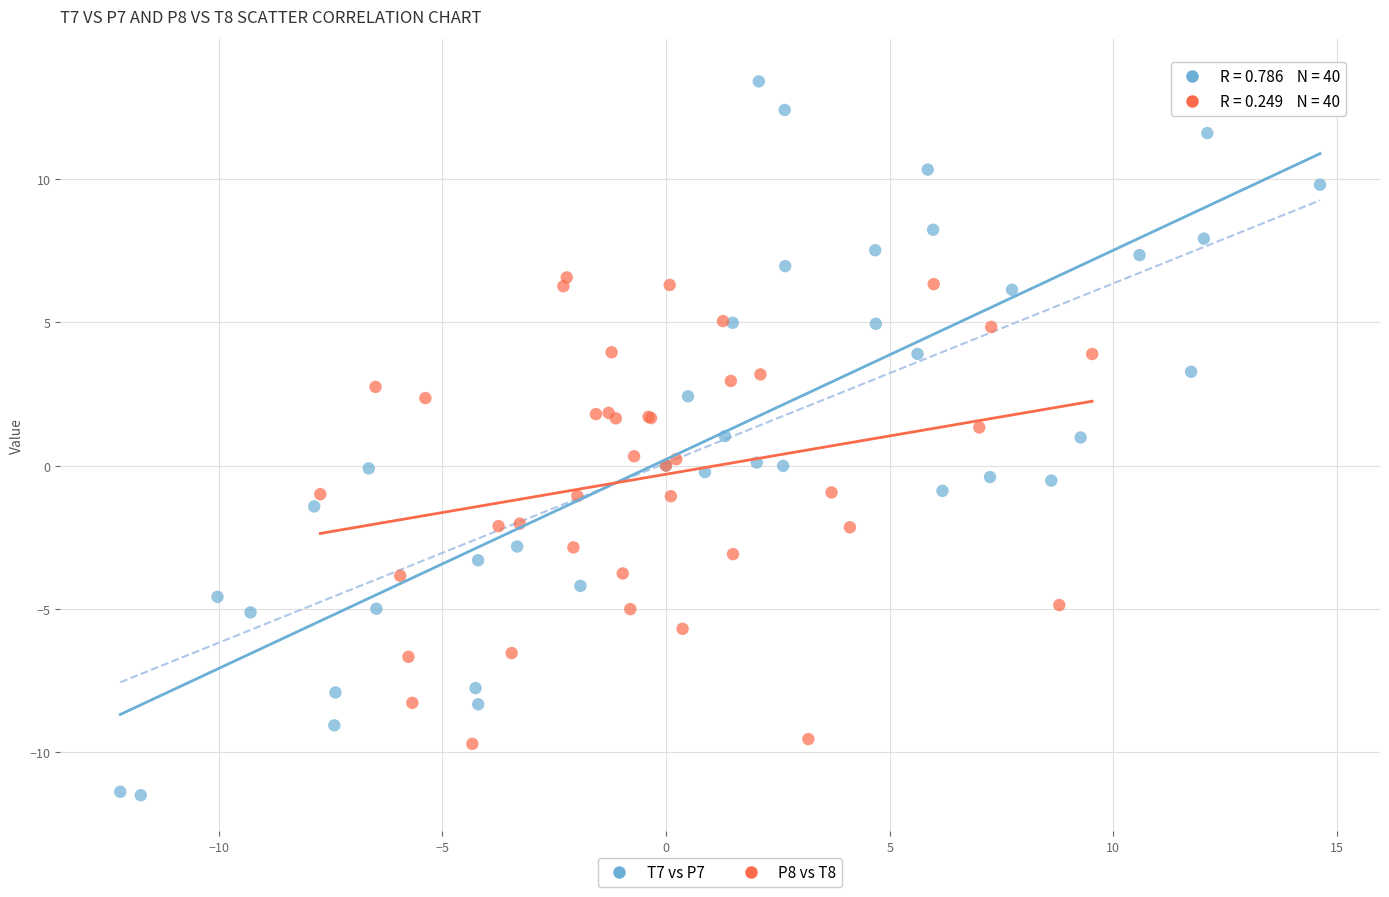

Which series contains the lowest Y value?

T7 vs P7